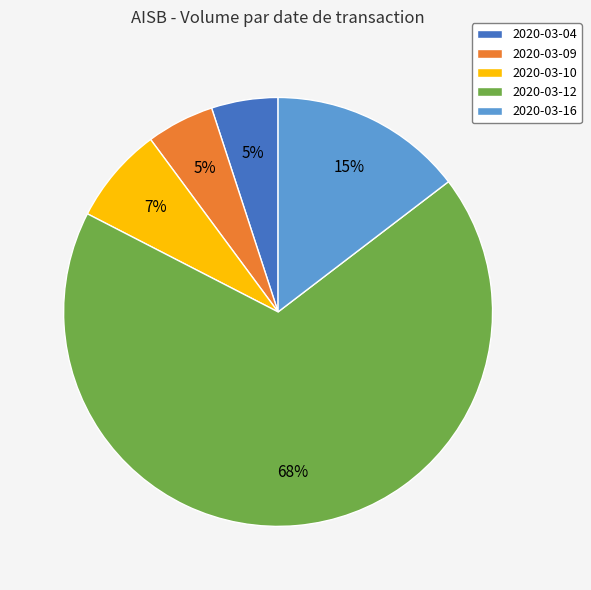

What percentage is the 2020-03-16 slice, to the nearest percent?

15%